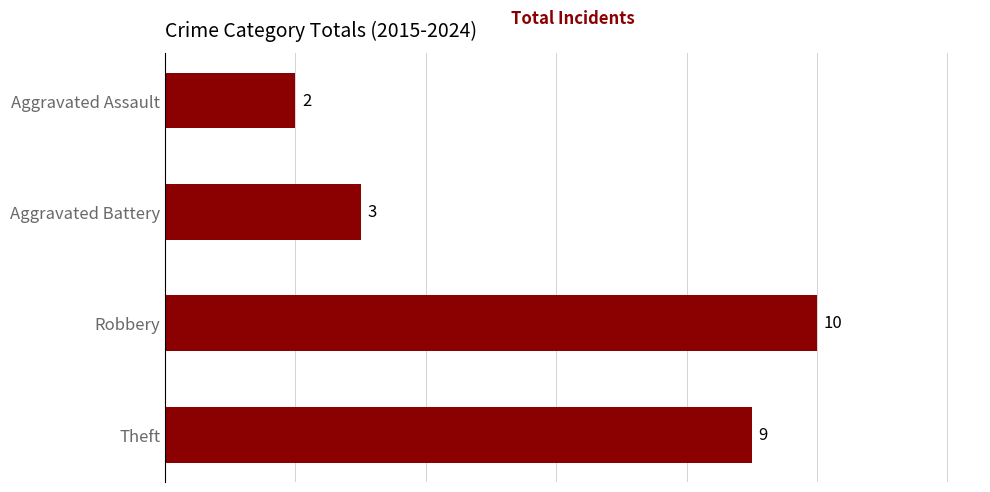

List the labels in order of value, smallest first.

Aggravated Assault, Aggravated Battery, Theft, Robbery